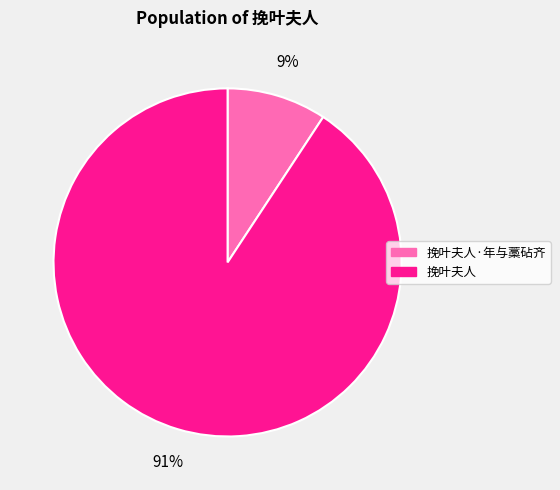

How many slices are in this pie chart?

2